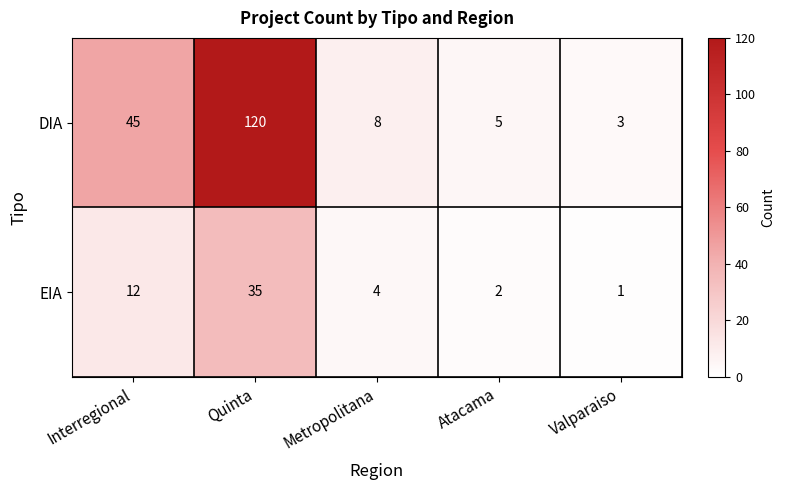

What is the sum of the DIA values at Quinta and Valparaiso?

123